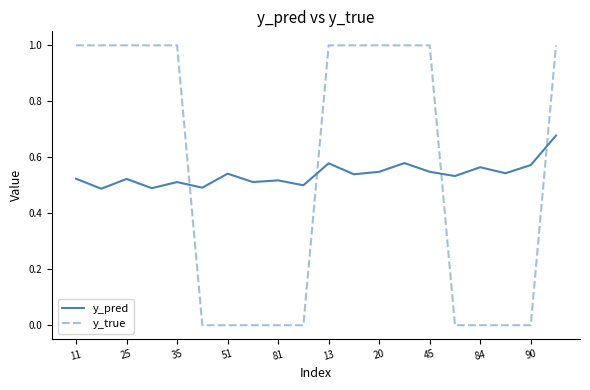

What is the difference between the second highest and minimum values in the y_pred series?

0.1